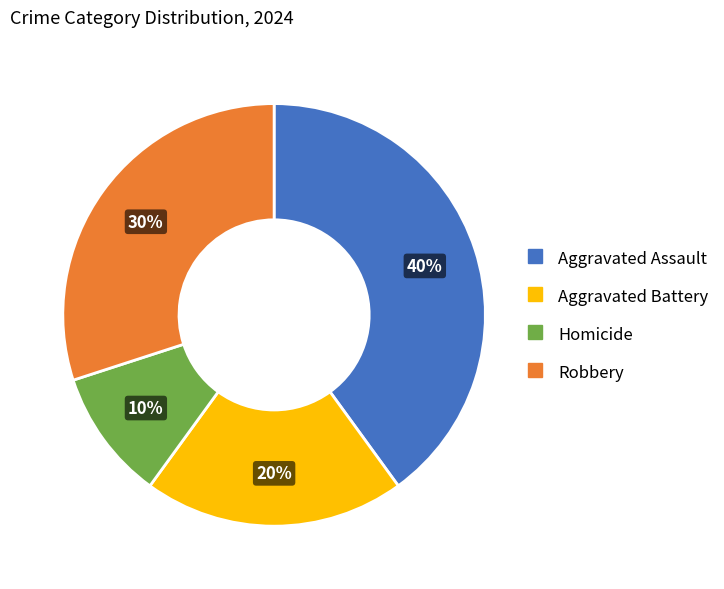

Does any single category account for the majority?

No